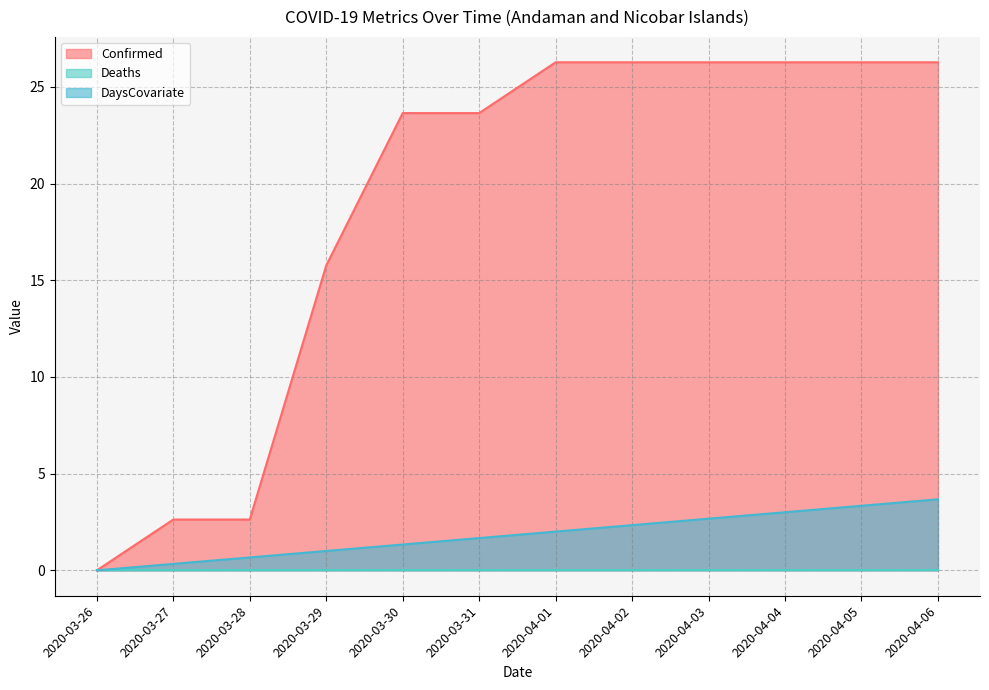

At how many categories does at least one series exceed 16?

8